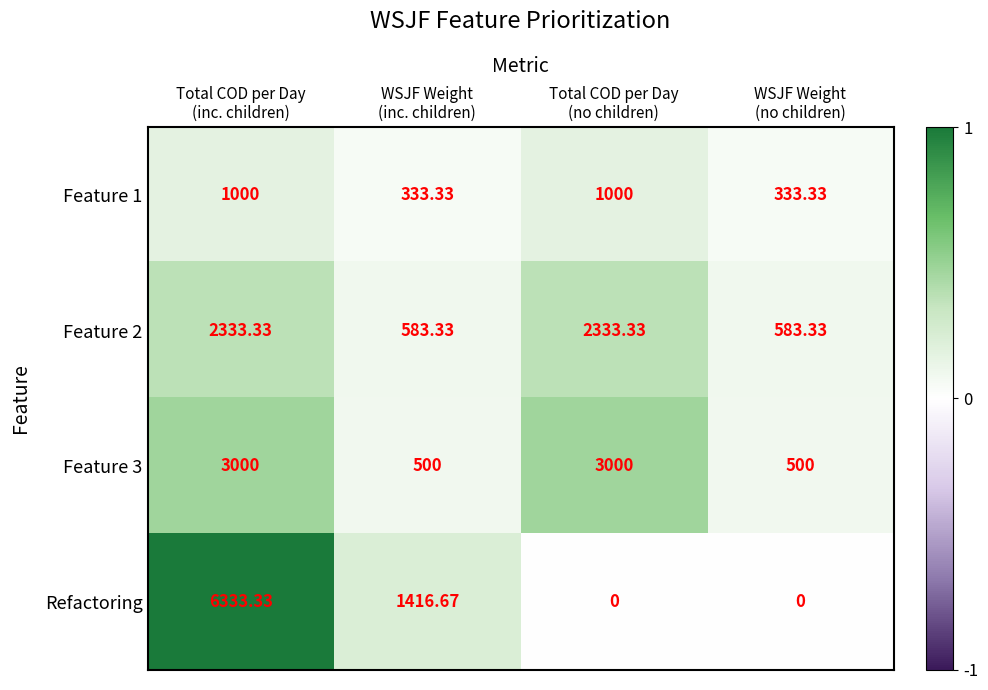

Which series has the largest range (max minus min)?

Refactoring